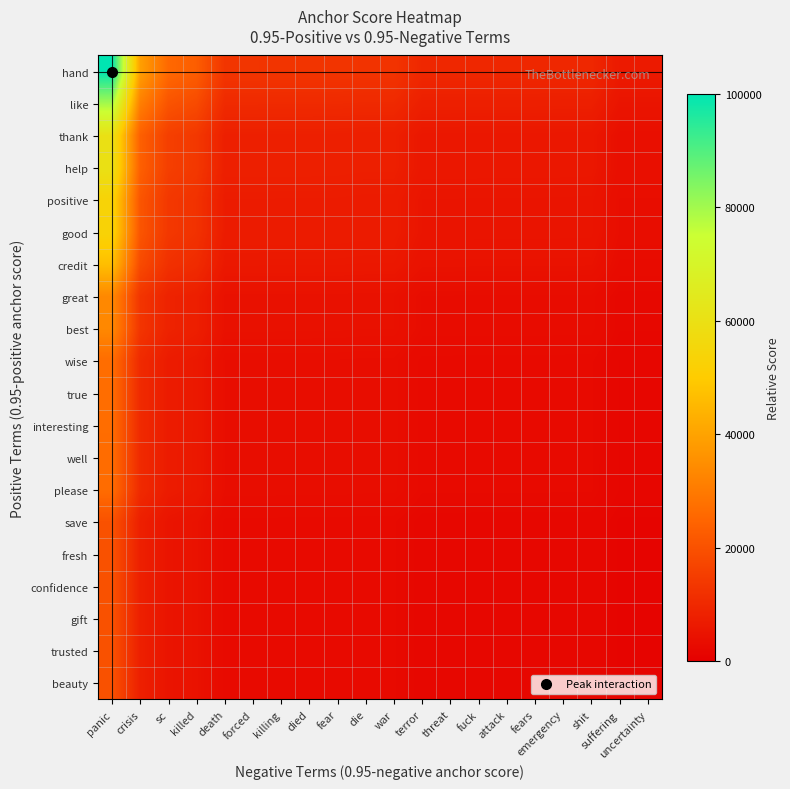

Which label corresponds to the largest value in the chart?

panic